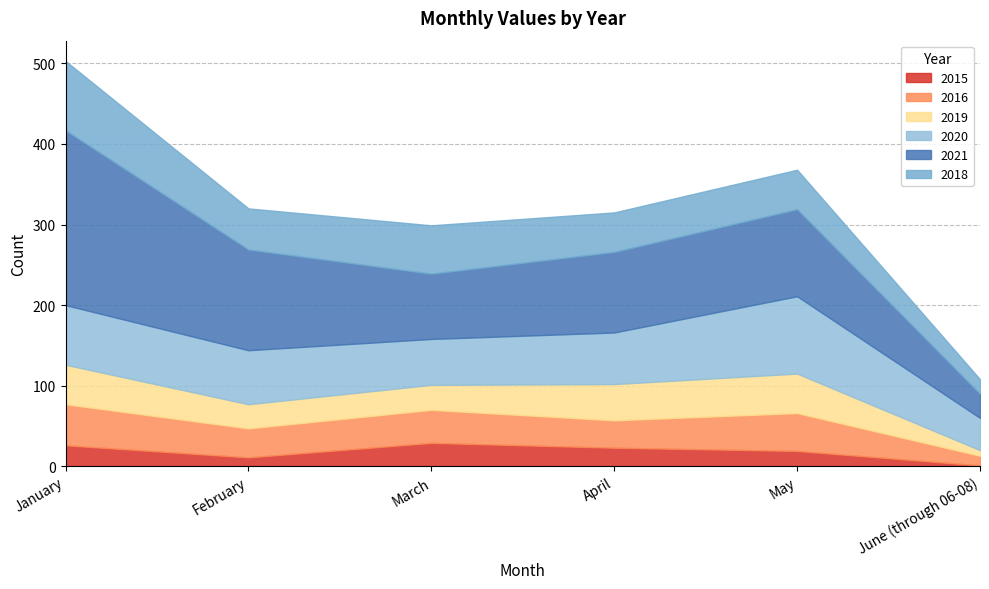

At which category does 2019 reach its first local peak?

May